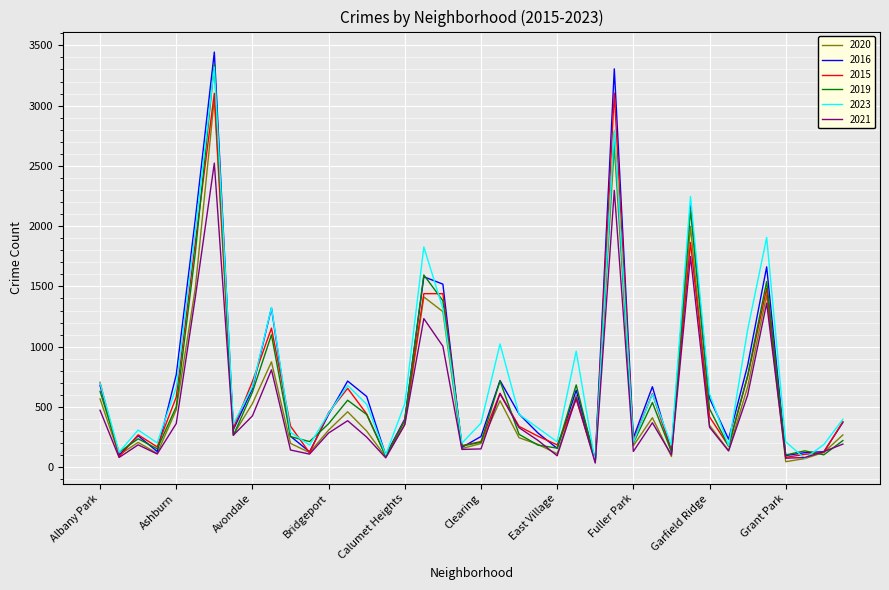

Which series has the widest spread of values?

2016